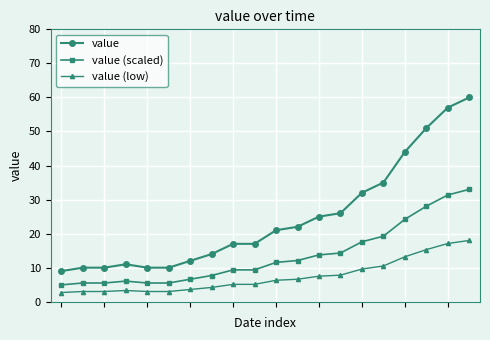

True or false: value (low) and value intersect in this chart.

False